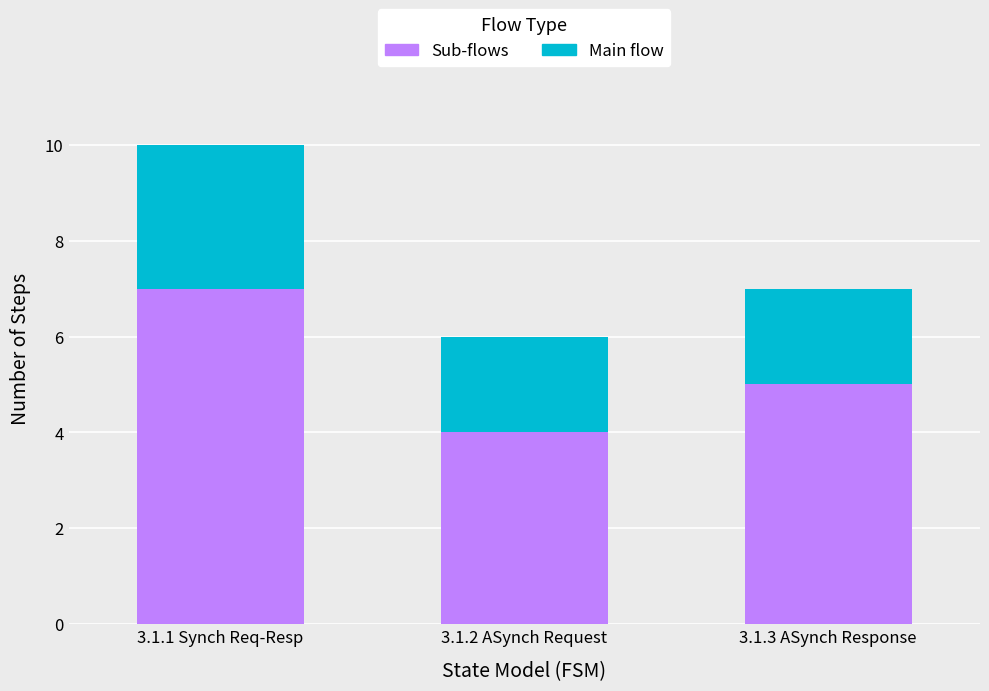

What is the sum of all Sub-flows values?

16